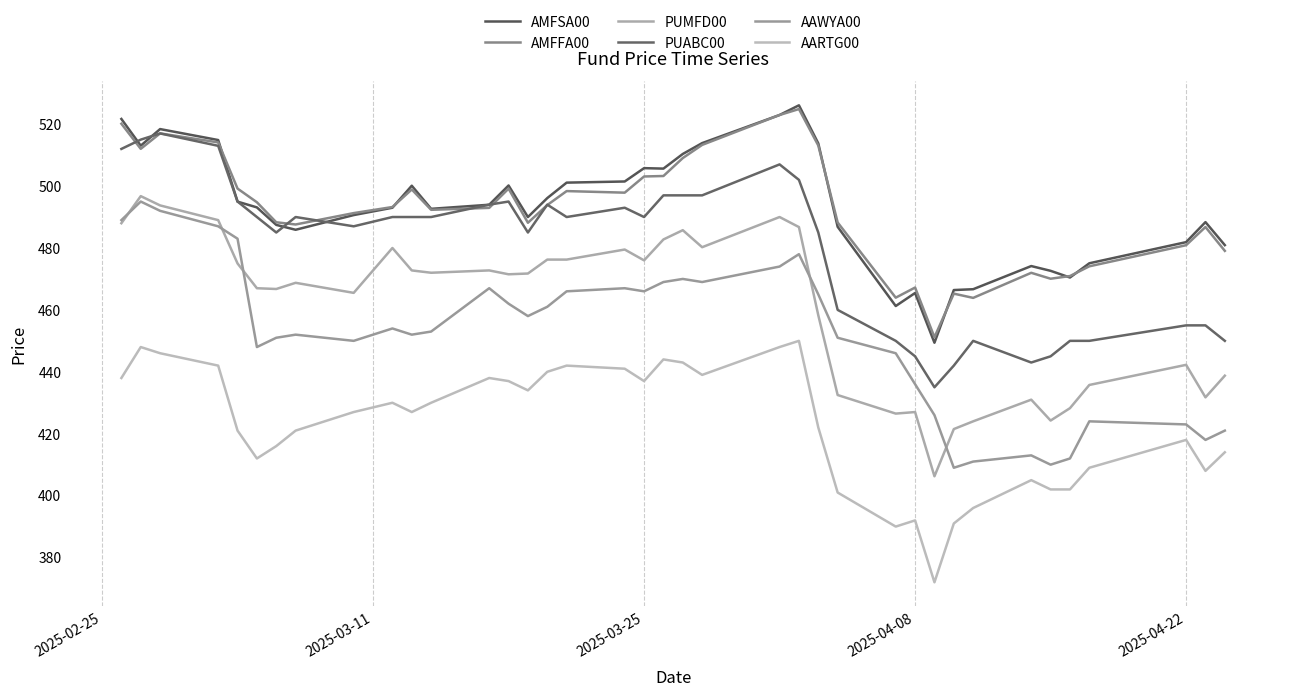

True or false: AARTG00 and PUABC00 cross at least once.

False